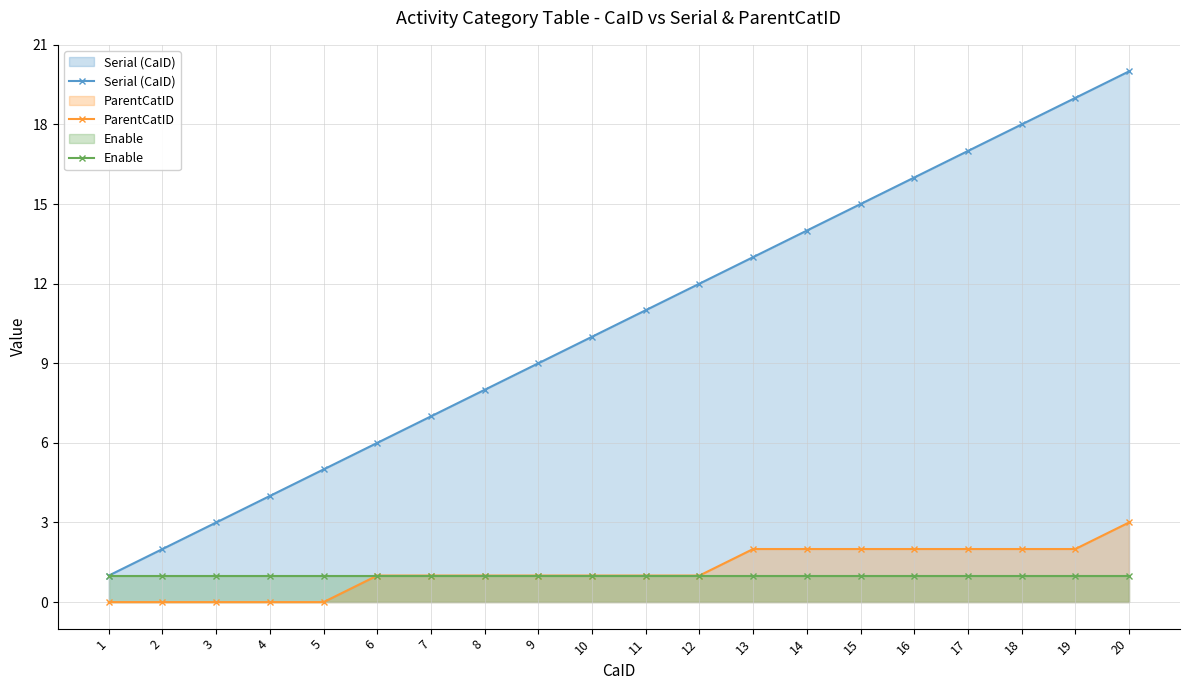

Rank the series at 17 from highest to lowest value.

Serial (CaID), ParentCatID, Enable